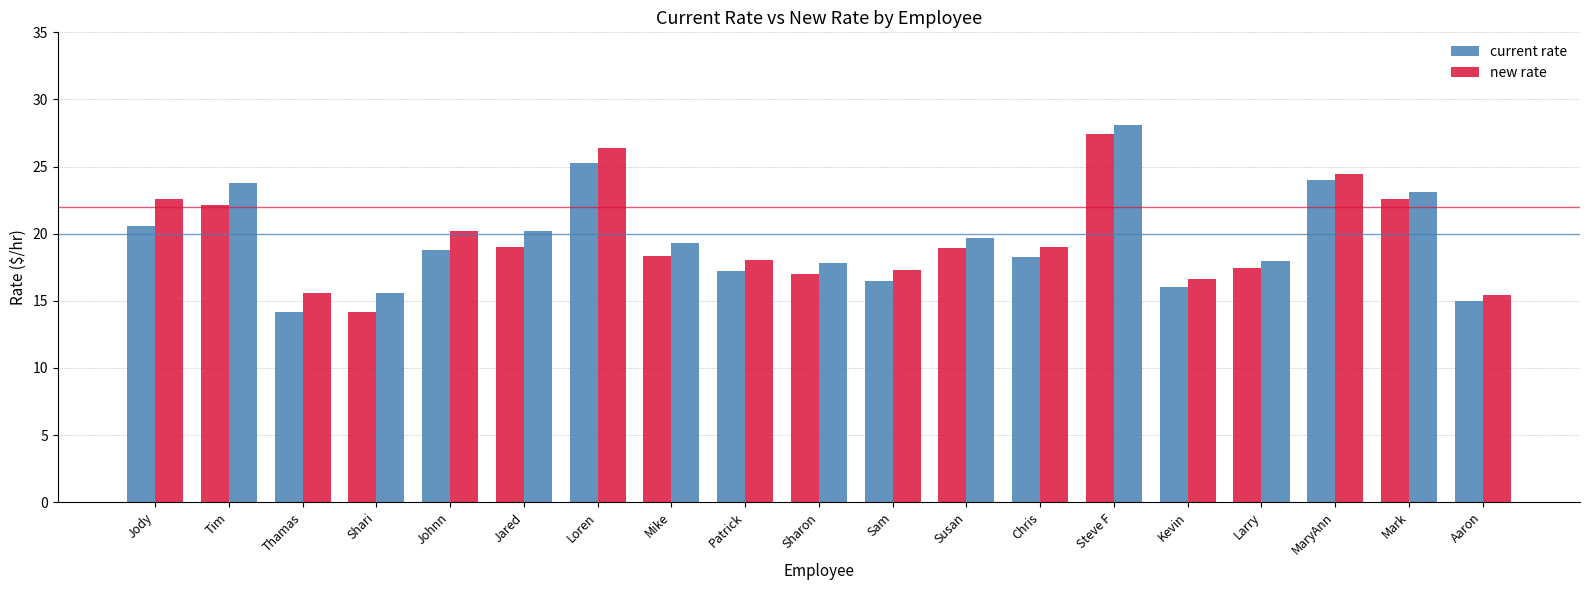

How many data points does each series have?

19